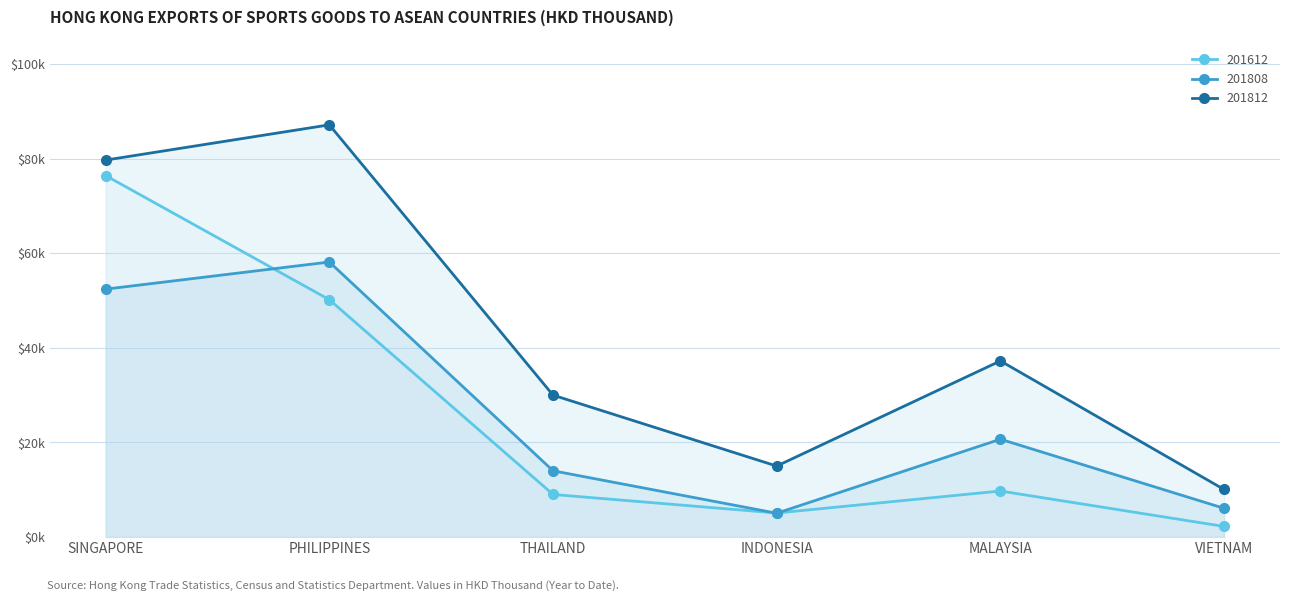

Which series has the largest range (max minus min)?

201812